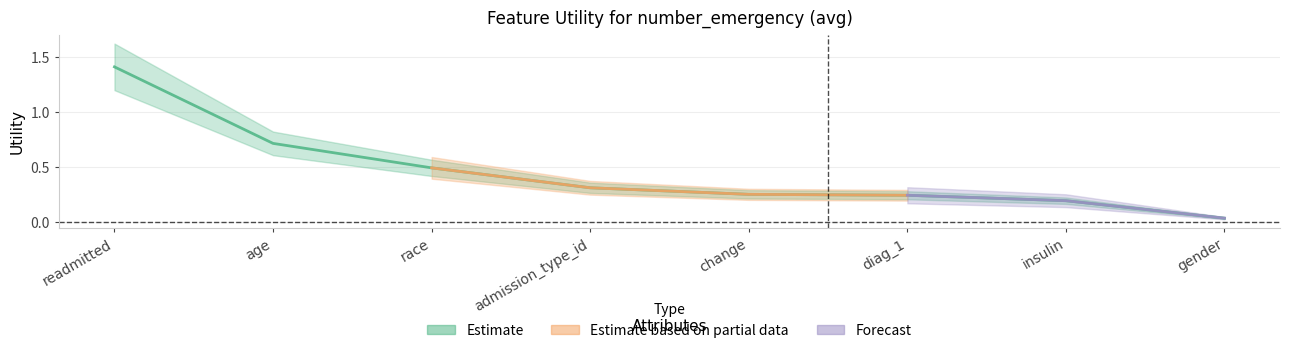

How many series are shown in this chart?

1